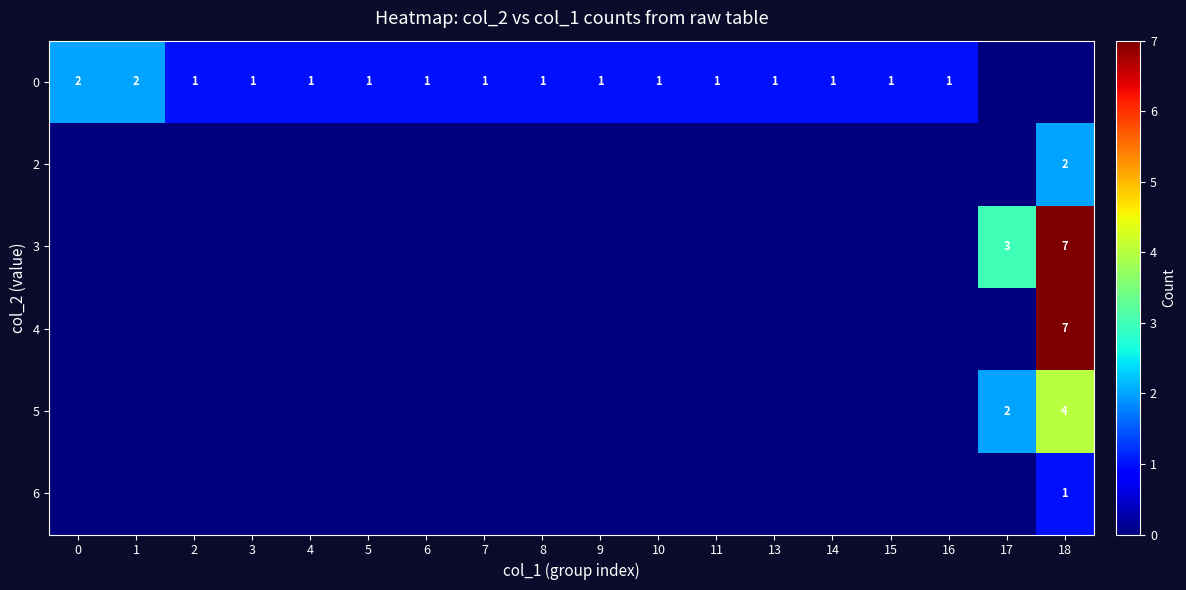

The 0 series shows 1 at 6. True or false?

True